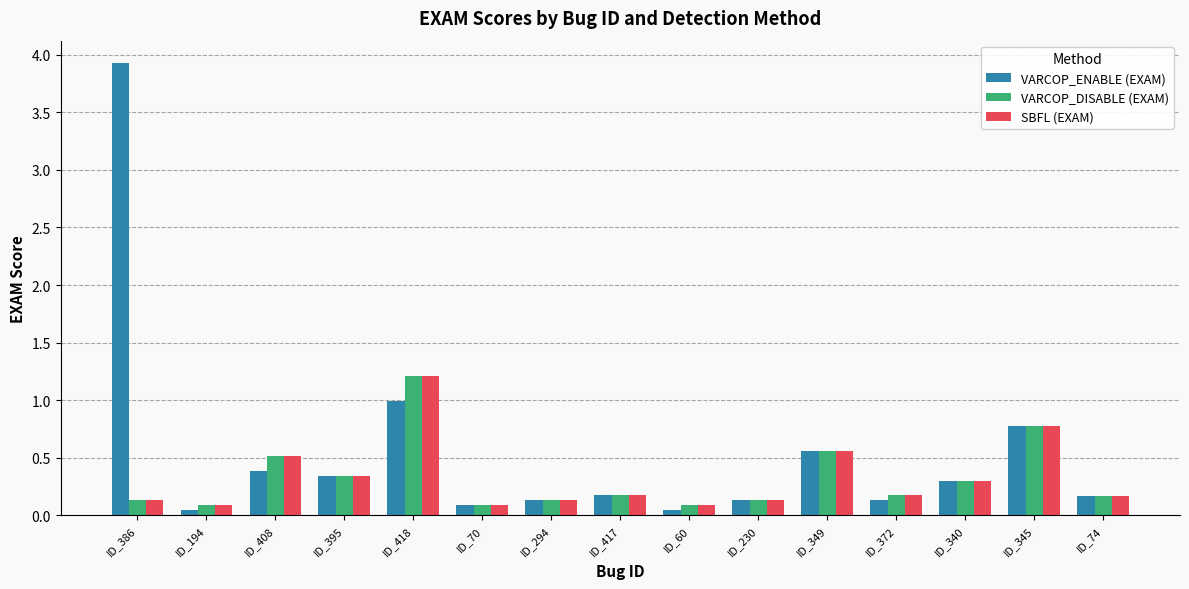

Count the number of data series in this chart.

3